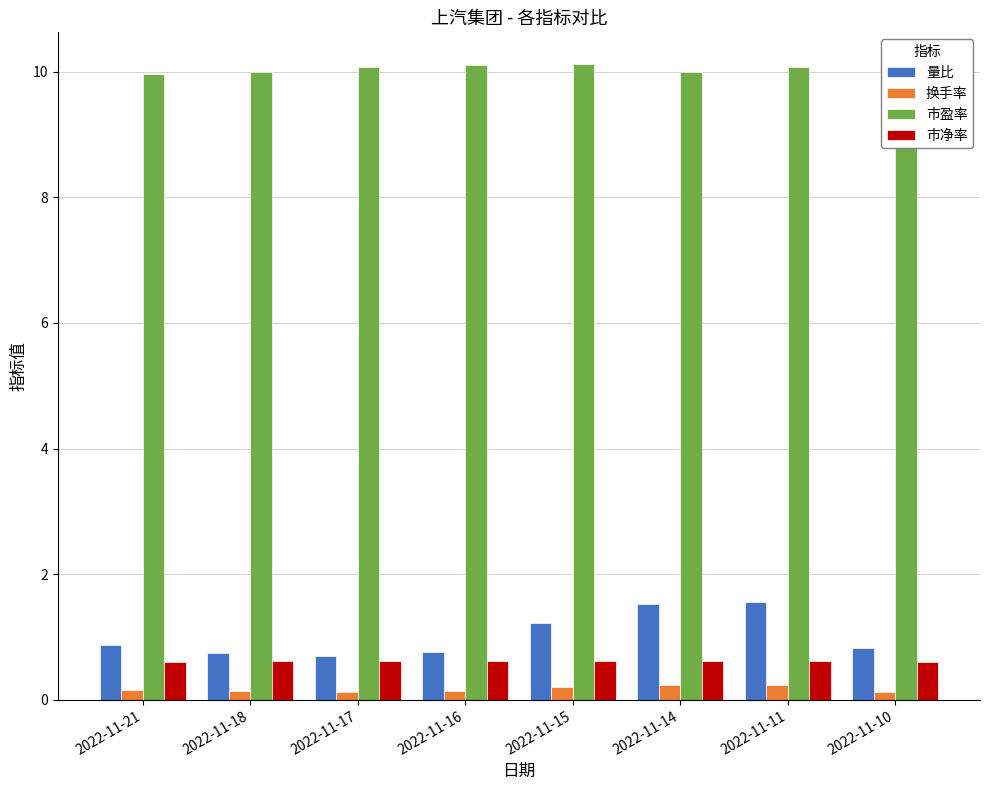

Which category has the lowest value across all series?

2022-11-10